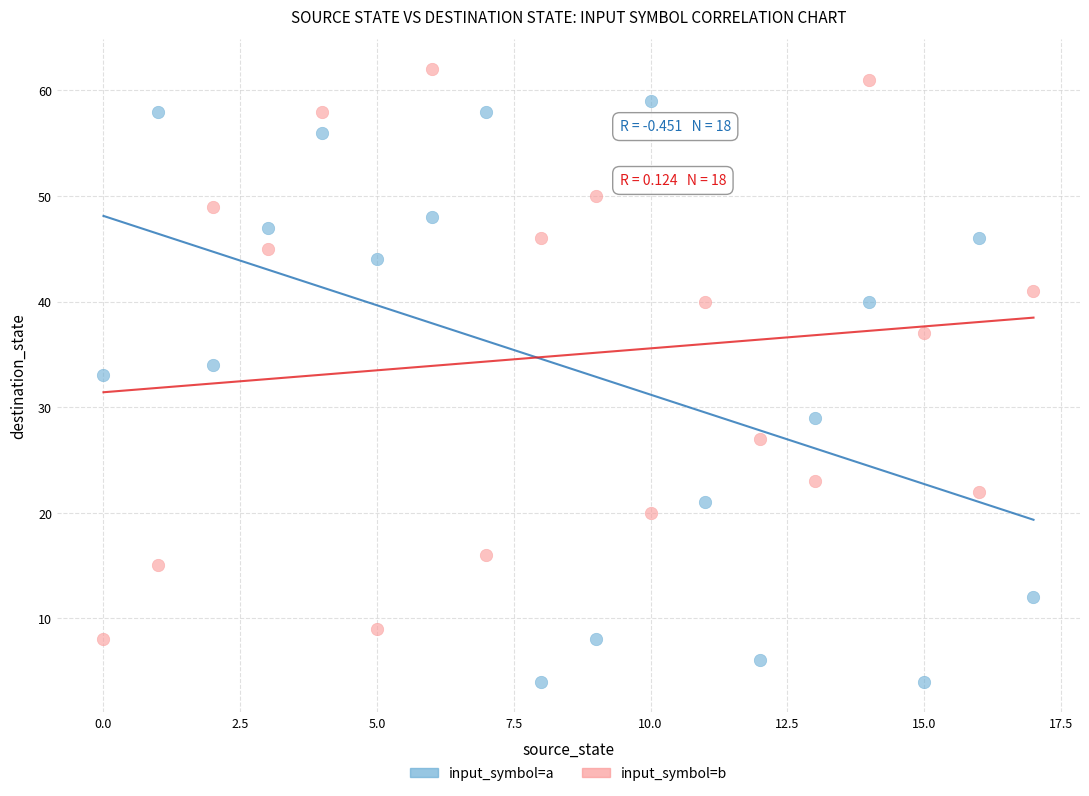

Which series has the largest Y range (max minus min)?

input_symbol=a